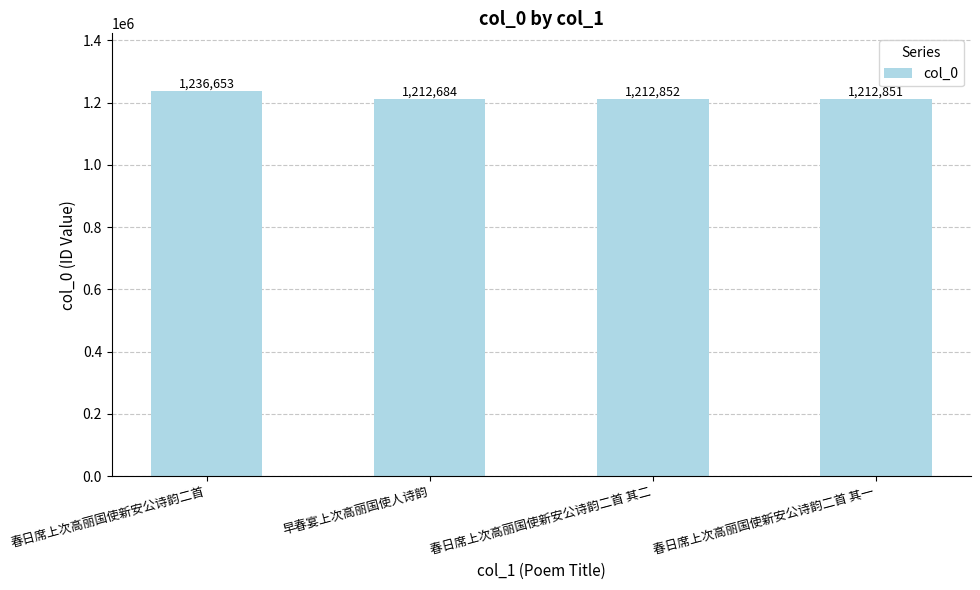

List the labels in order of value, largest first.

春日席上次高丽国使新安公诗韵二首, 春日席上次高丽国使新安公诗韵二首 其二, 春日席上次高丽国使新安公诗韵二首 其一, 早春宴上次高丽国使人诗韵